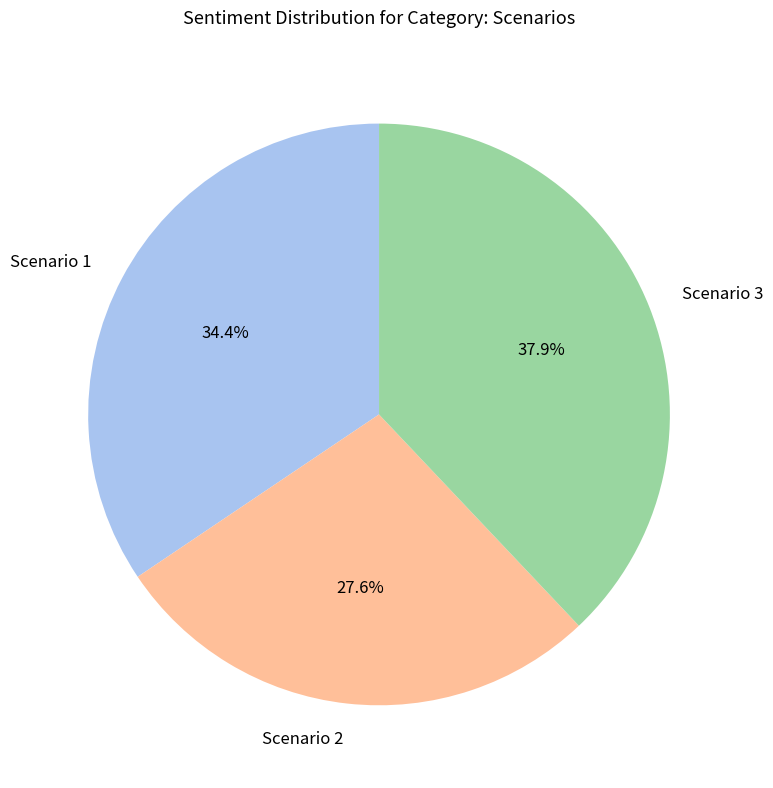

Is it true that Scenario 2 is 33% of the pie?

False